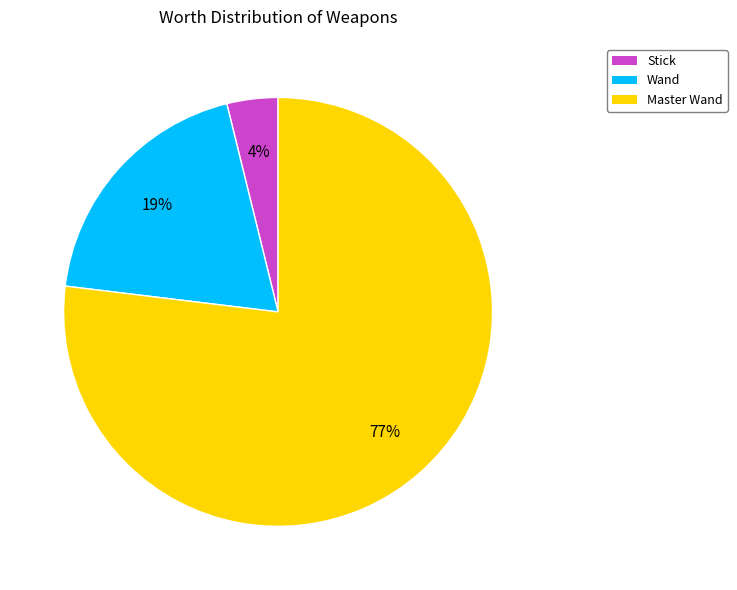

Is there a majority slice in this chart?

Yes